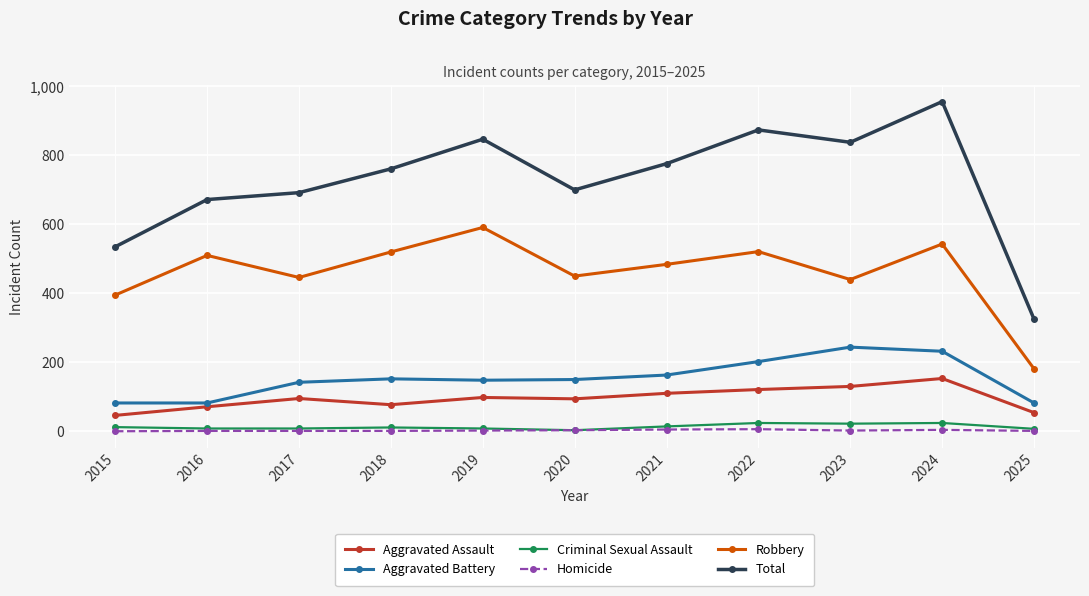

At how many categories does at least one series exceed 768?

5